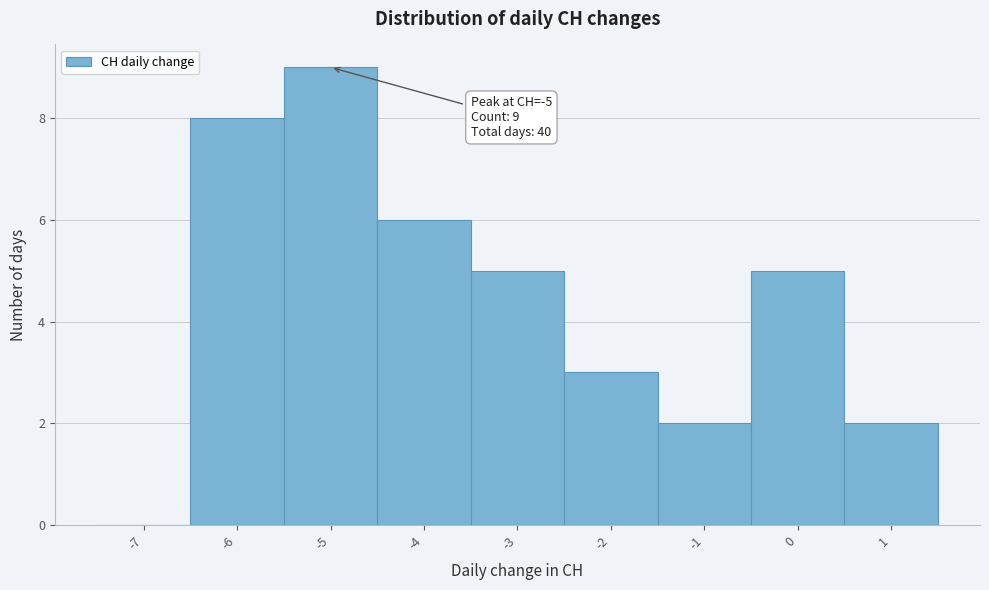

Reading right to left, list all the values displayed in this chart.

1=2	0=5	-1=2	-2=3	-3=5	-4=6	-5=9	-6=8	-7=0